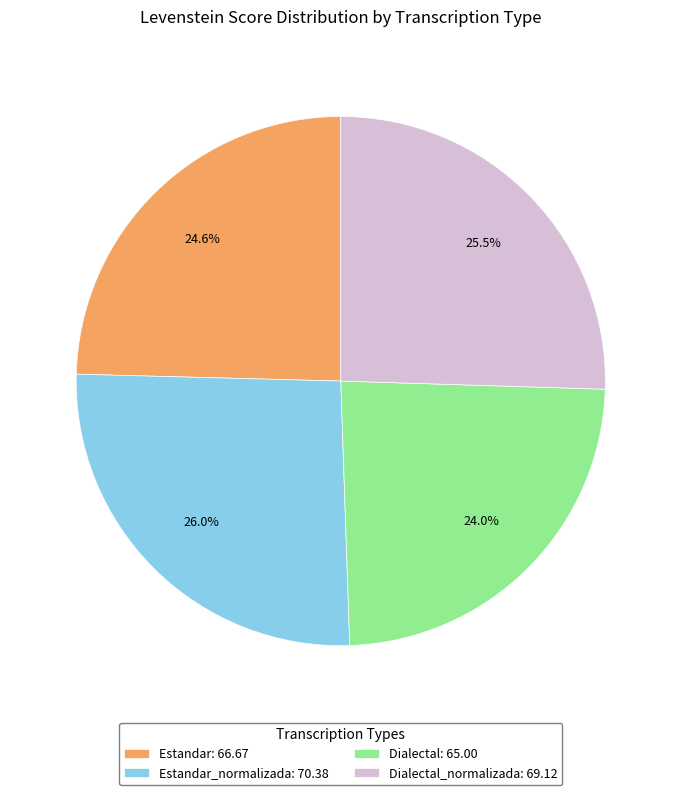

Does any single category account for the majority?

No